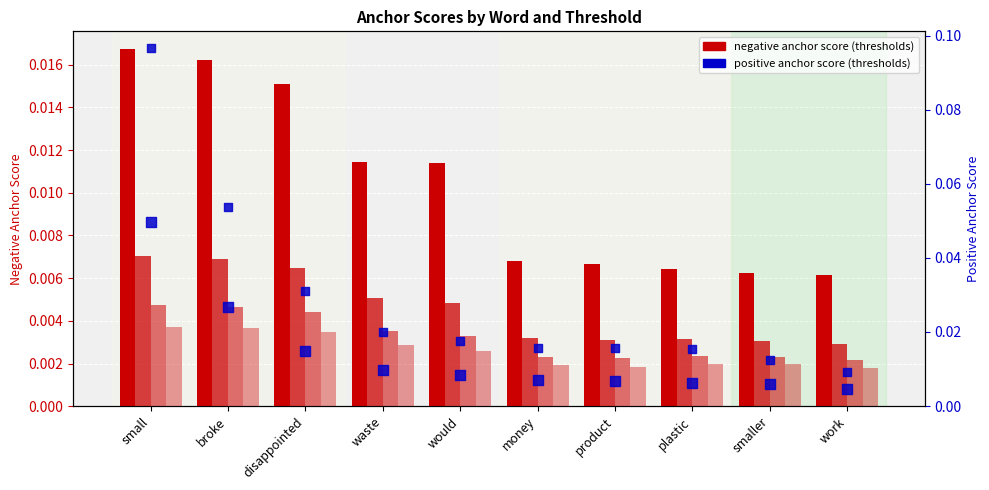

Which series has the largest Y range (max minus min)?

0.5-positive anchor score